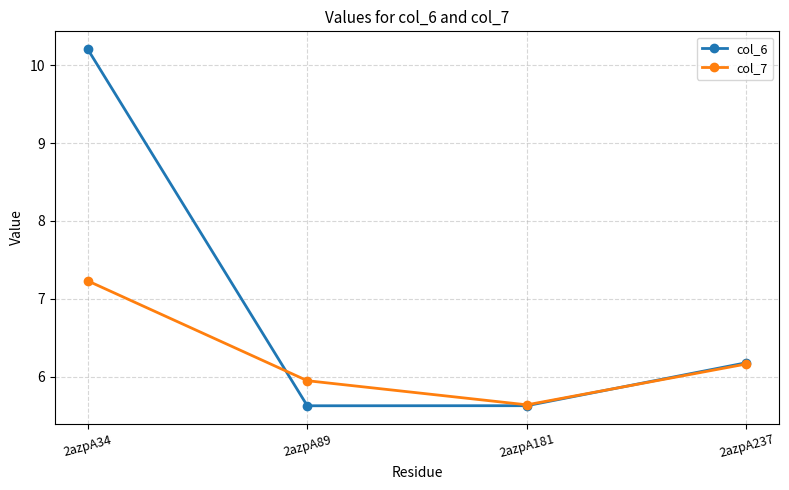

The col_6 series shows 6.2 at 2azpA237. True or false?

True